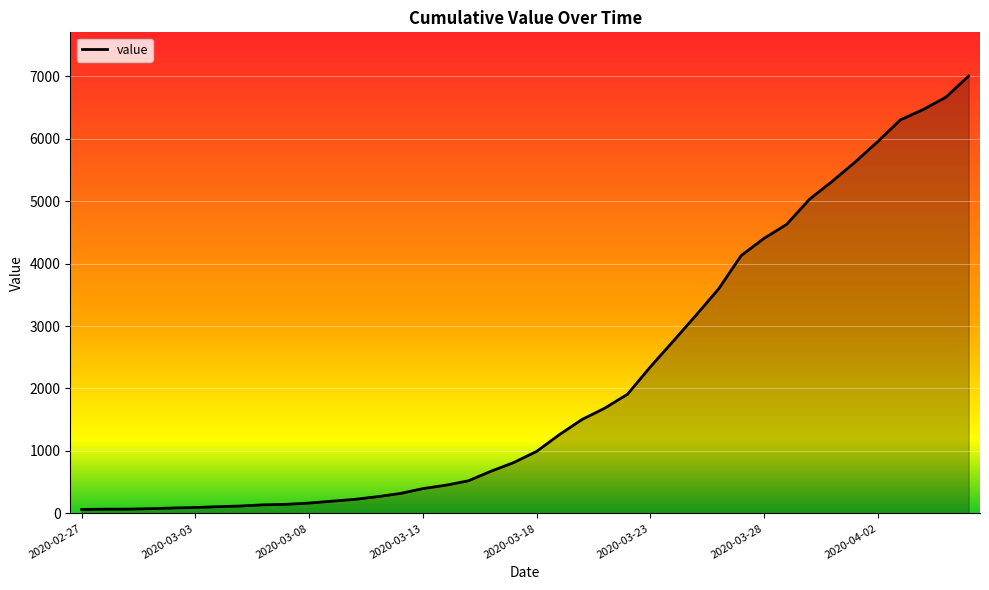

What is the difference between the maximum and minimum values?

6937